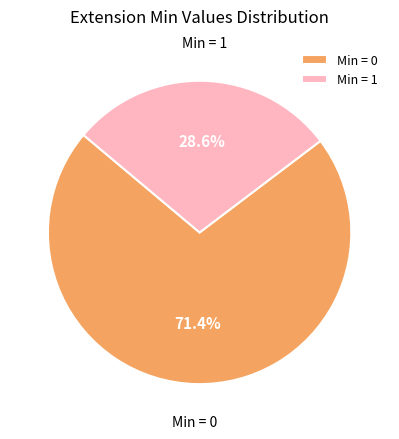

To the nearest percent, what is the average slice percentage?

50%